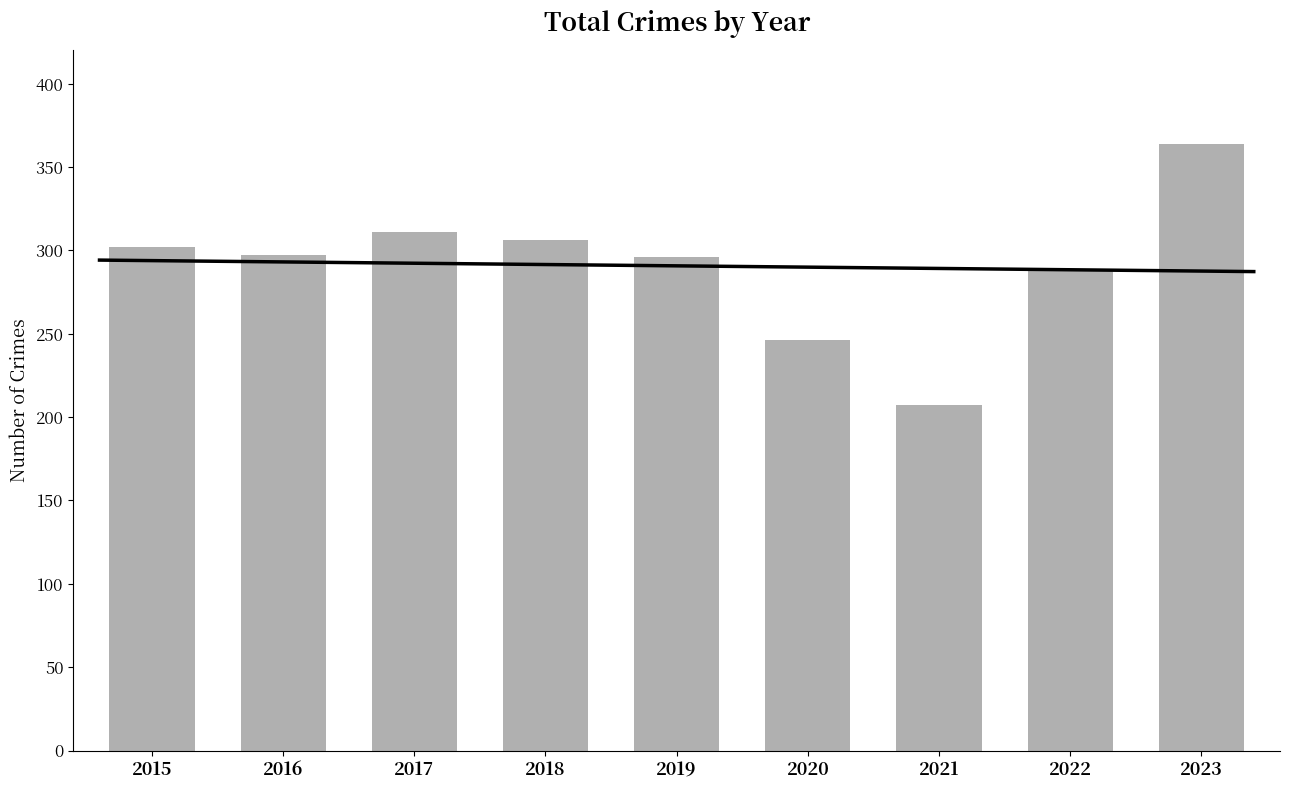

Where does the data first go above 297?

2015